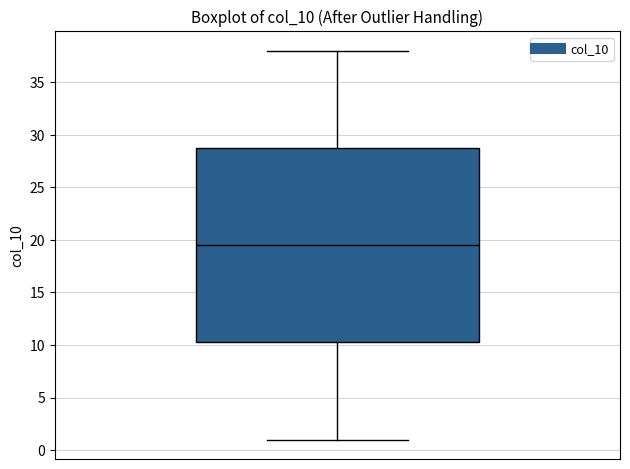

Read this box plot against the y-axis: the position of the median line, the range covered by the box, and the ends of both whiskers. The values are not printed on the chart, so give them approximately, as read against the axis.

median 19.5, box 10.5 to 29.0, whiskers 1.0 to 38.0